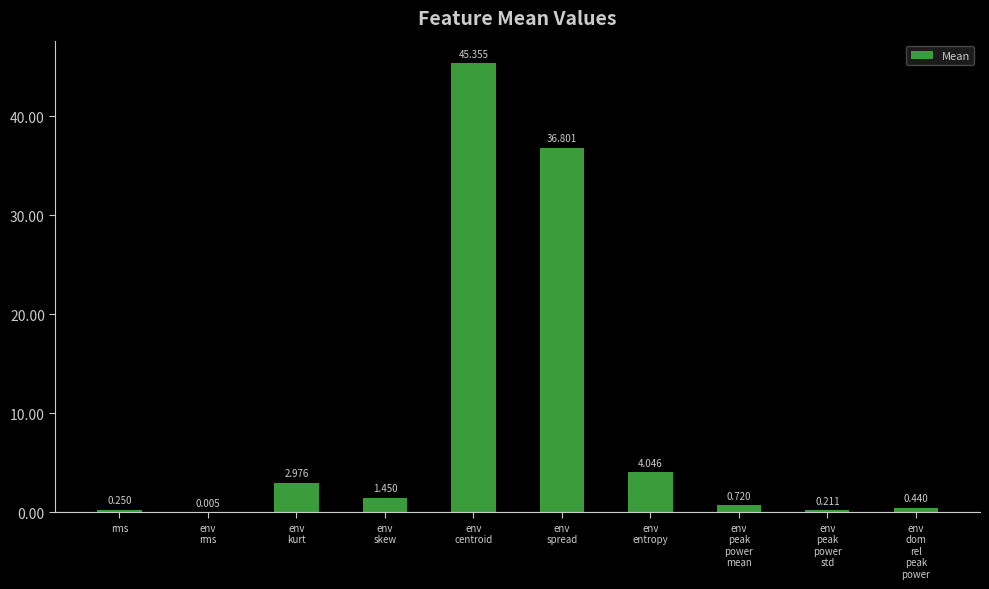

How many distinct data groups are displayed?

1